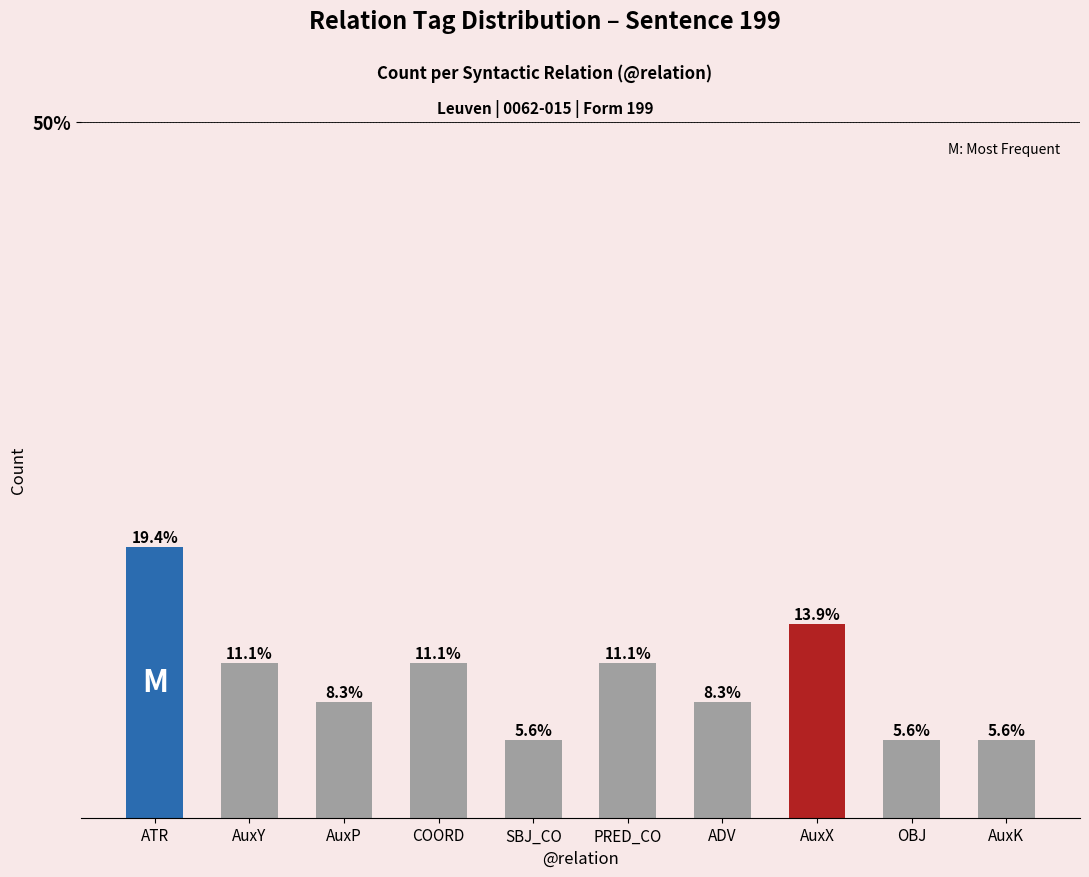

Are the bars horizontal?

No